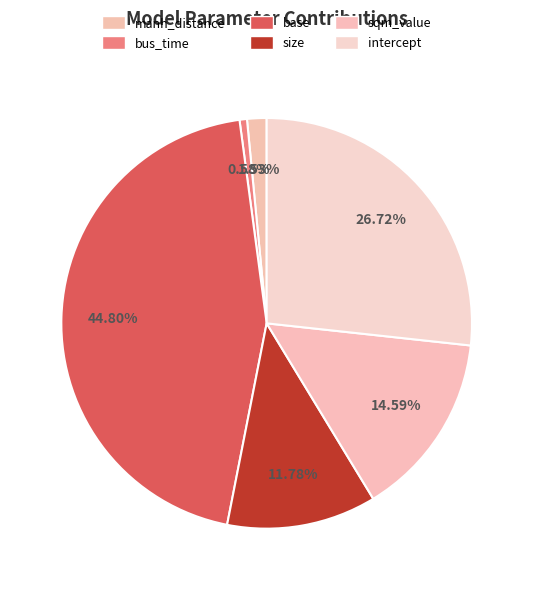

Between manh_distance and base, which is larger?

base